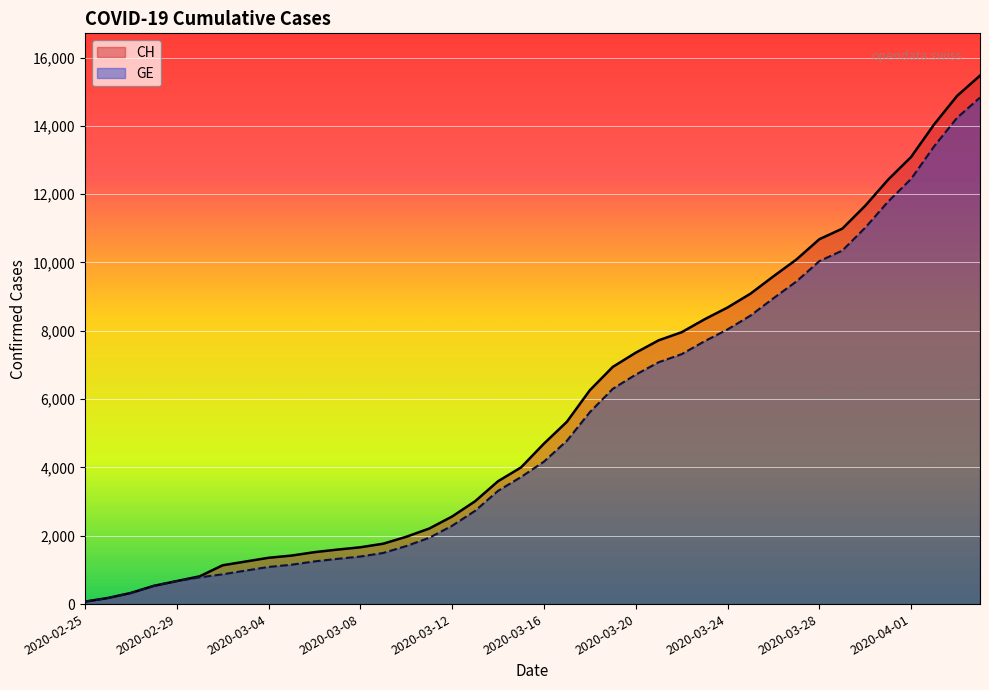

Which series has the widest spread of values?

CH